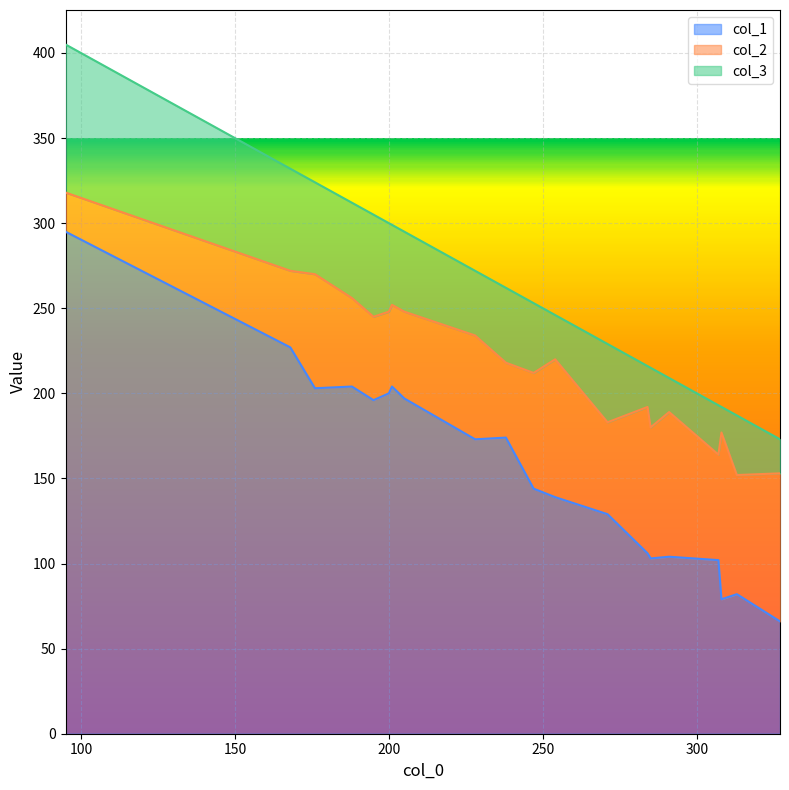

What is the difference between the second highest and minimum values in the col_1 series?

161